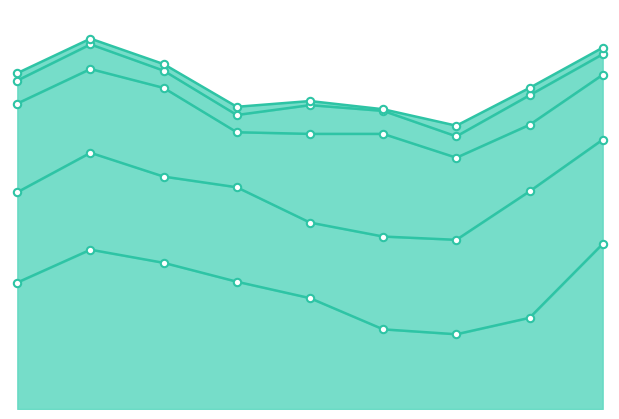

Which series has the widest spread of Y values?

Robbery